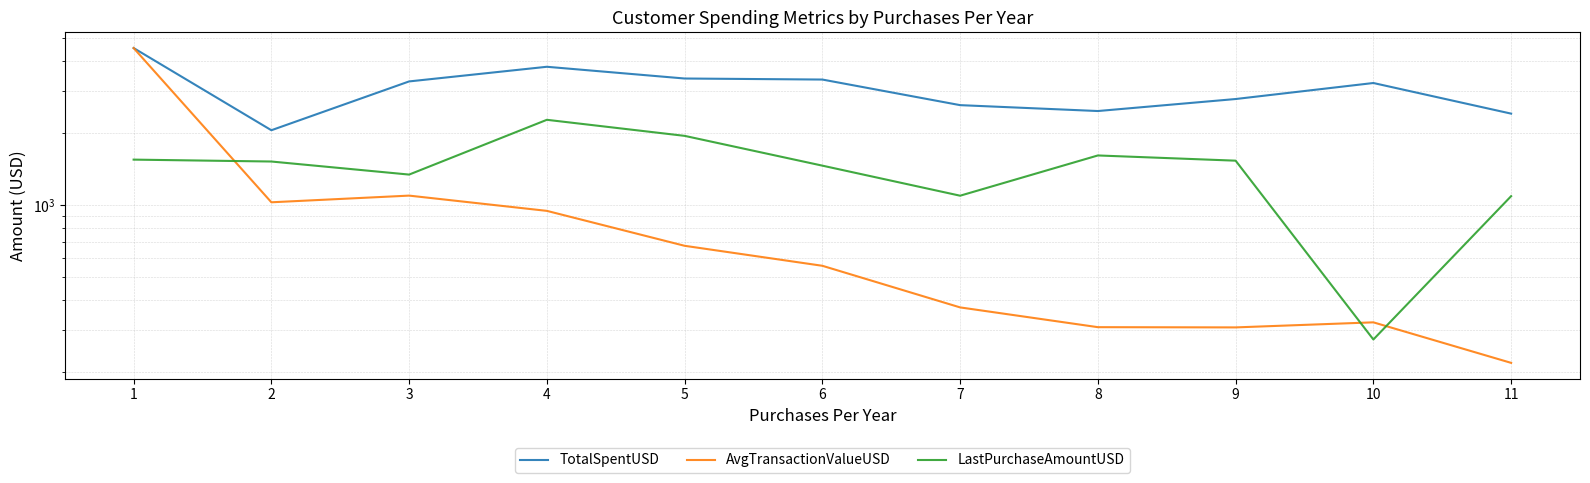

How many lines are shown in the chart?

3